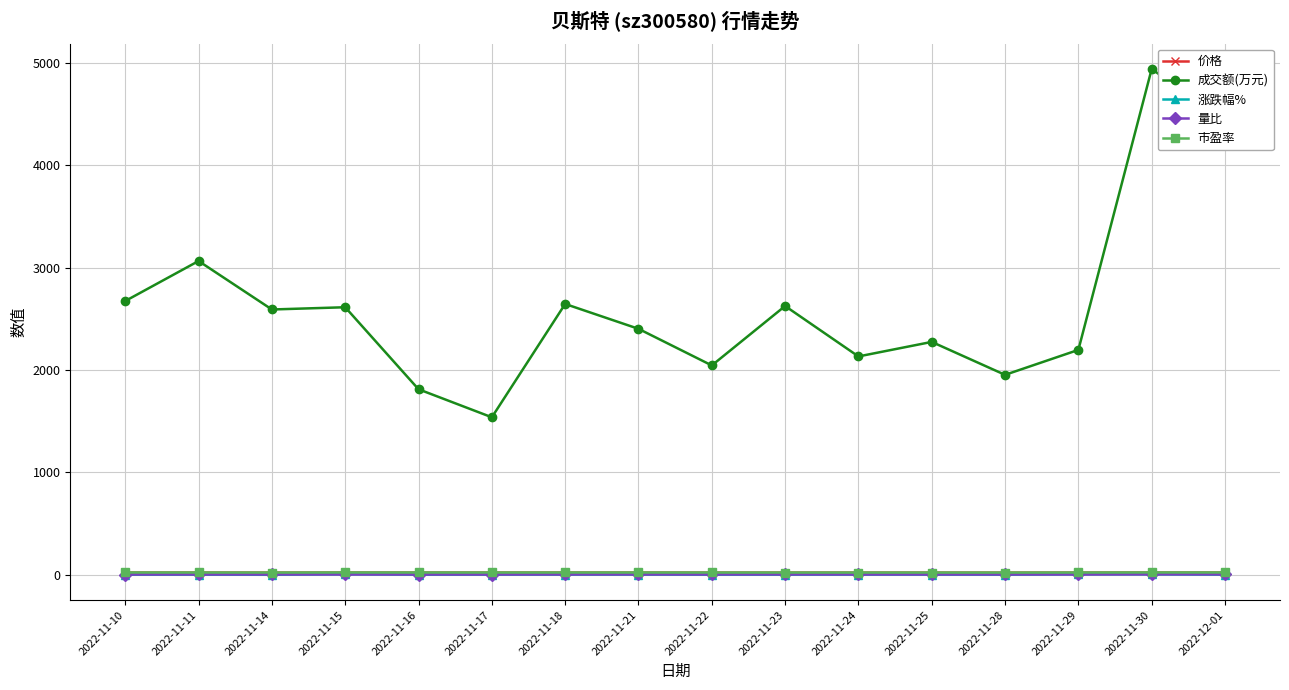

True or false: 成交额(万元) has more than 1 interior local peaks.

True